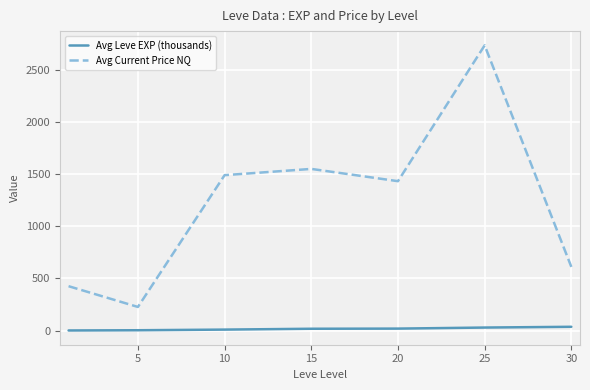

Which series has the largest total across all categories?

Avg Current Price NQ